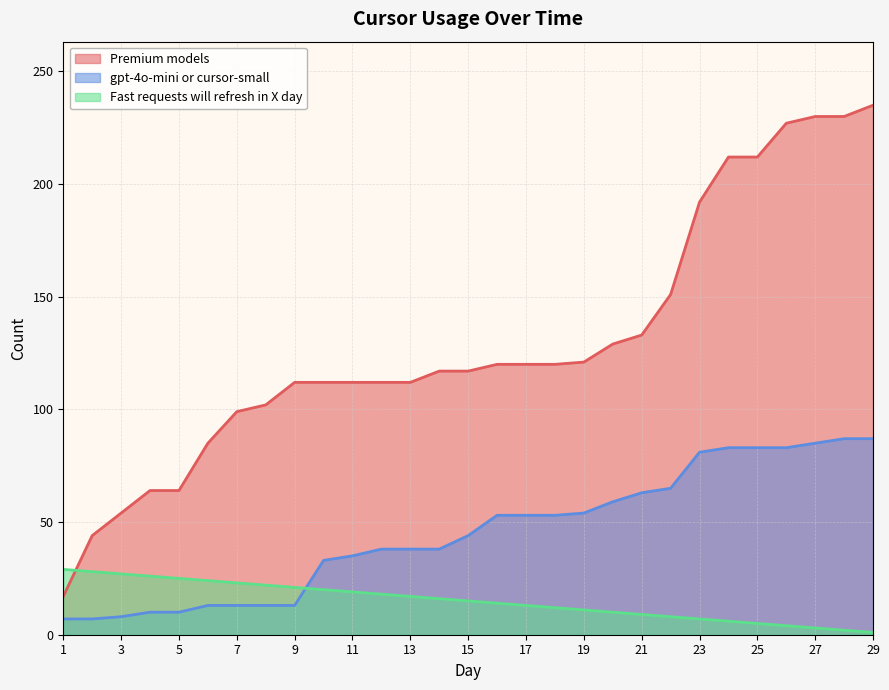

What are all the series names shown in the legend?

Premium models, gpt-4o-mini or cursor-small, Fast requests will refresh in X day